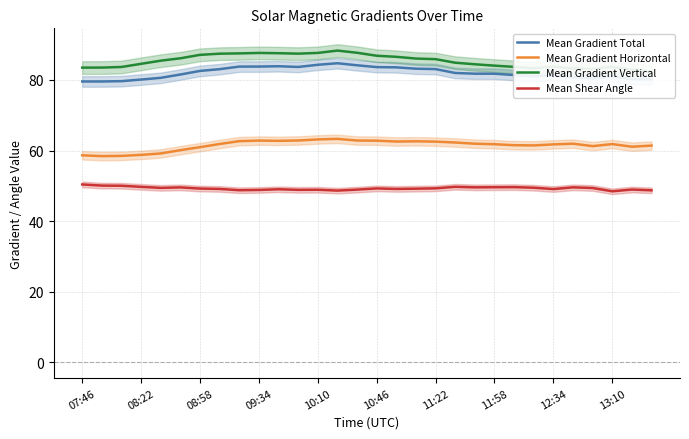

What is the minimum value shown in the chart?

48.4